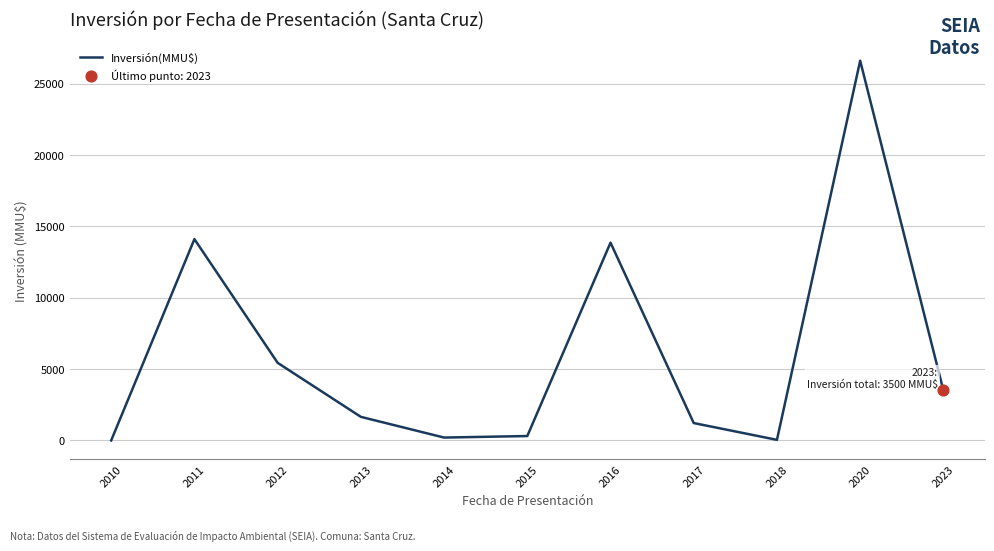

What is the ratio of the value at 2015 to the value at 2017?

0.3